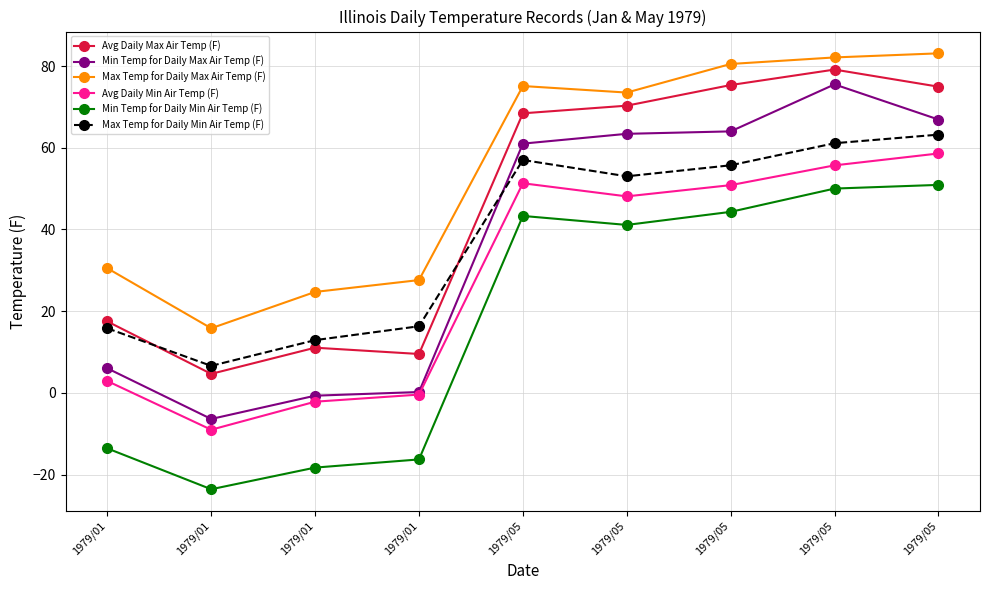

How many lines are shown in the chart?

6